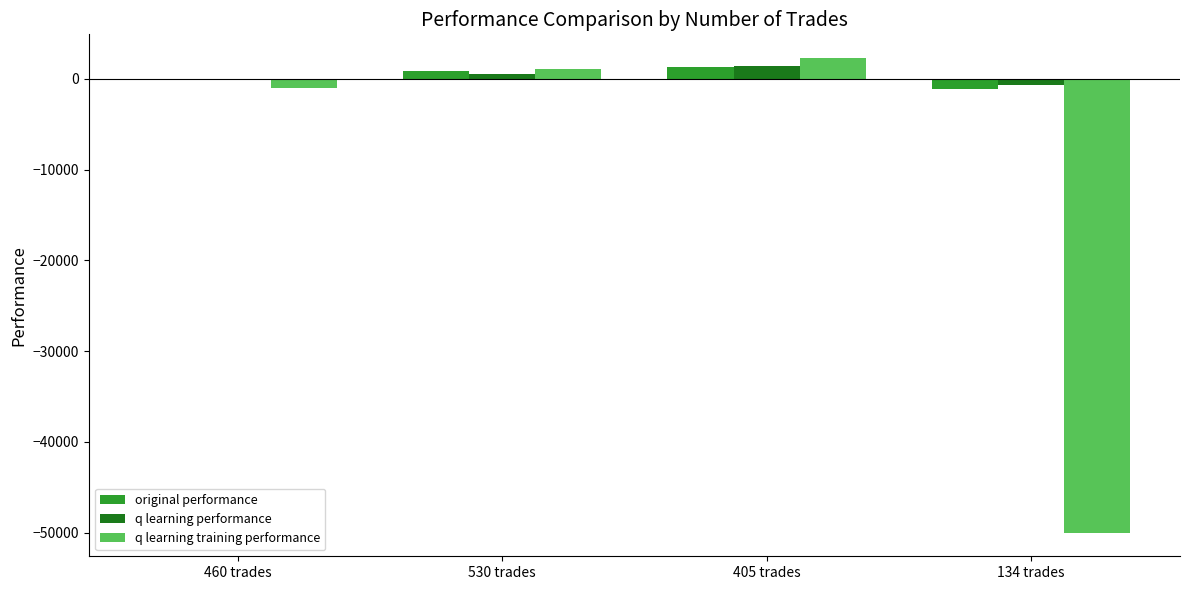

What is the label of the 2nd bar from the right?

405 trades